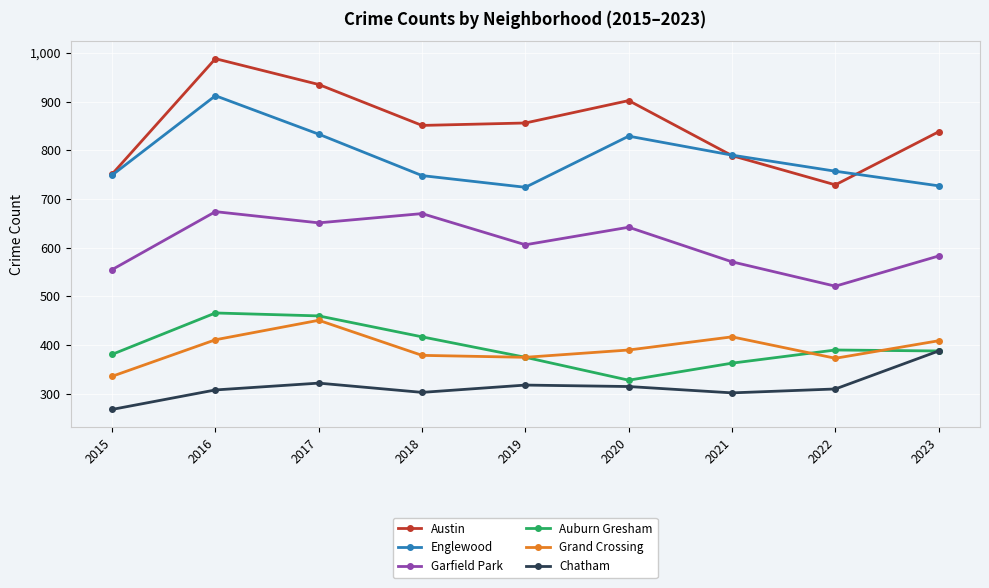

True or false: Grand Crossing has more than 2 interior local peaks.

False